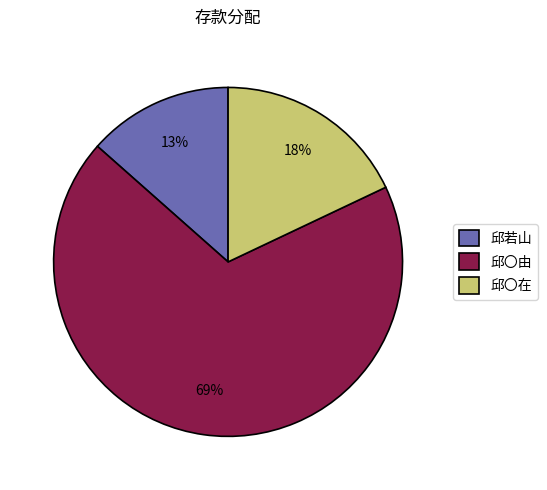

Combined, do 邱〇在 and 邱若山 account for over 50%?

No